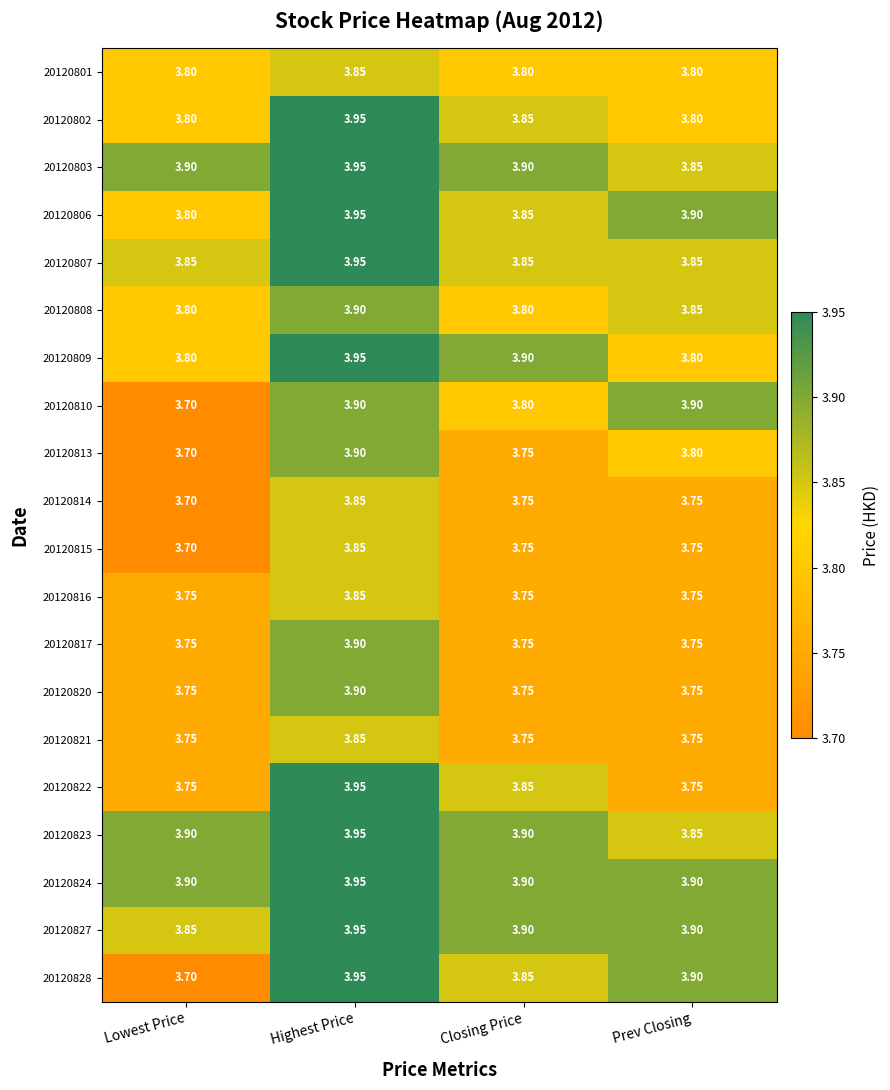

At how many categories does at least one series exceed 3?

4